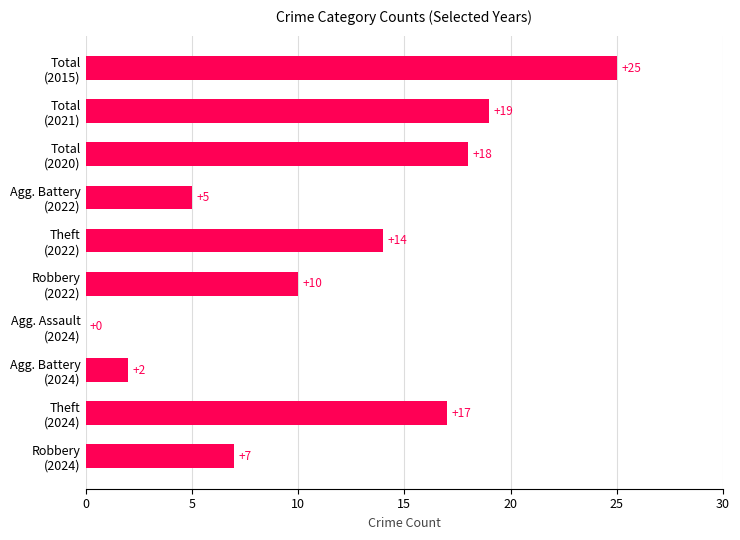

What is the greatest value displayed?

25